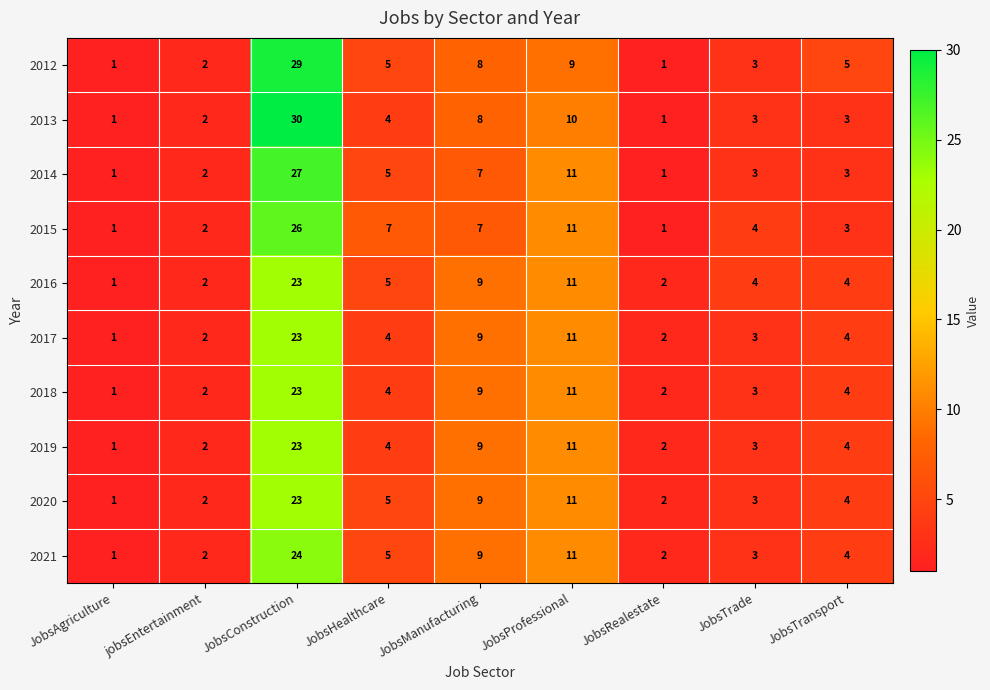

At which label does 2019 reach its peak?

JobsConstruction